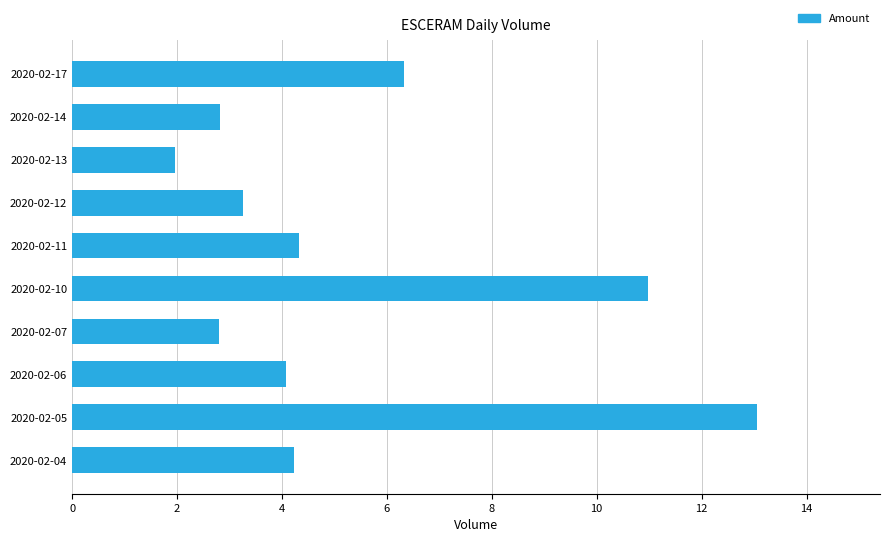

What is the change in value from 2020-02-04 to 2020-02-07?

-1.4